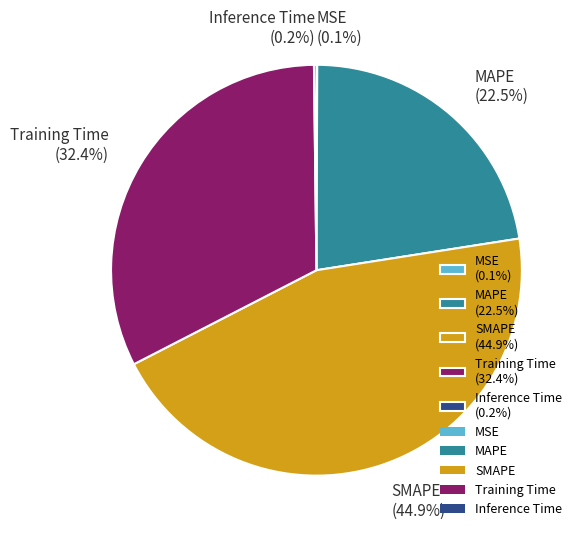

True or false: MAPE accounts for 9% of the total.

False